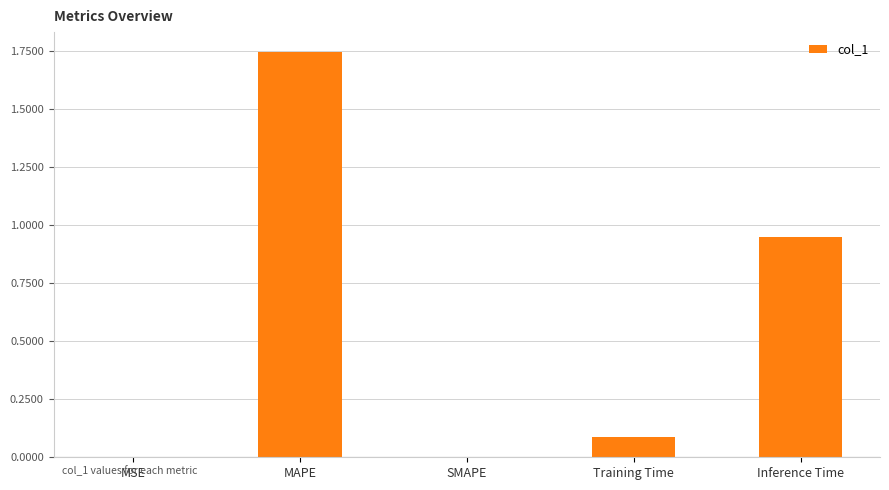

Is it true that the value at SMAPE is -0.9?

False